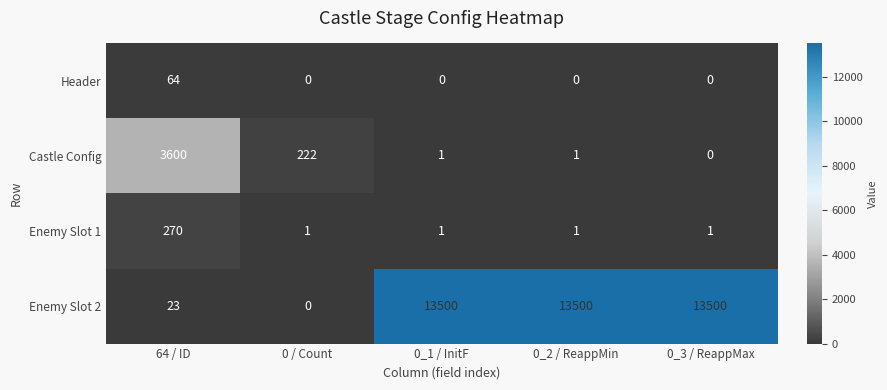

The Header series shows 0 at 0_3 / ReappMax. True or false?

True